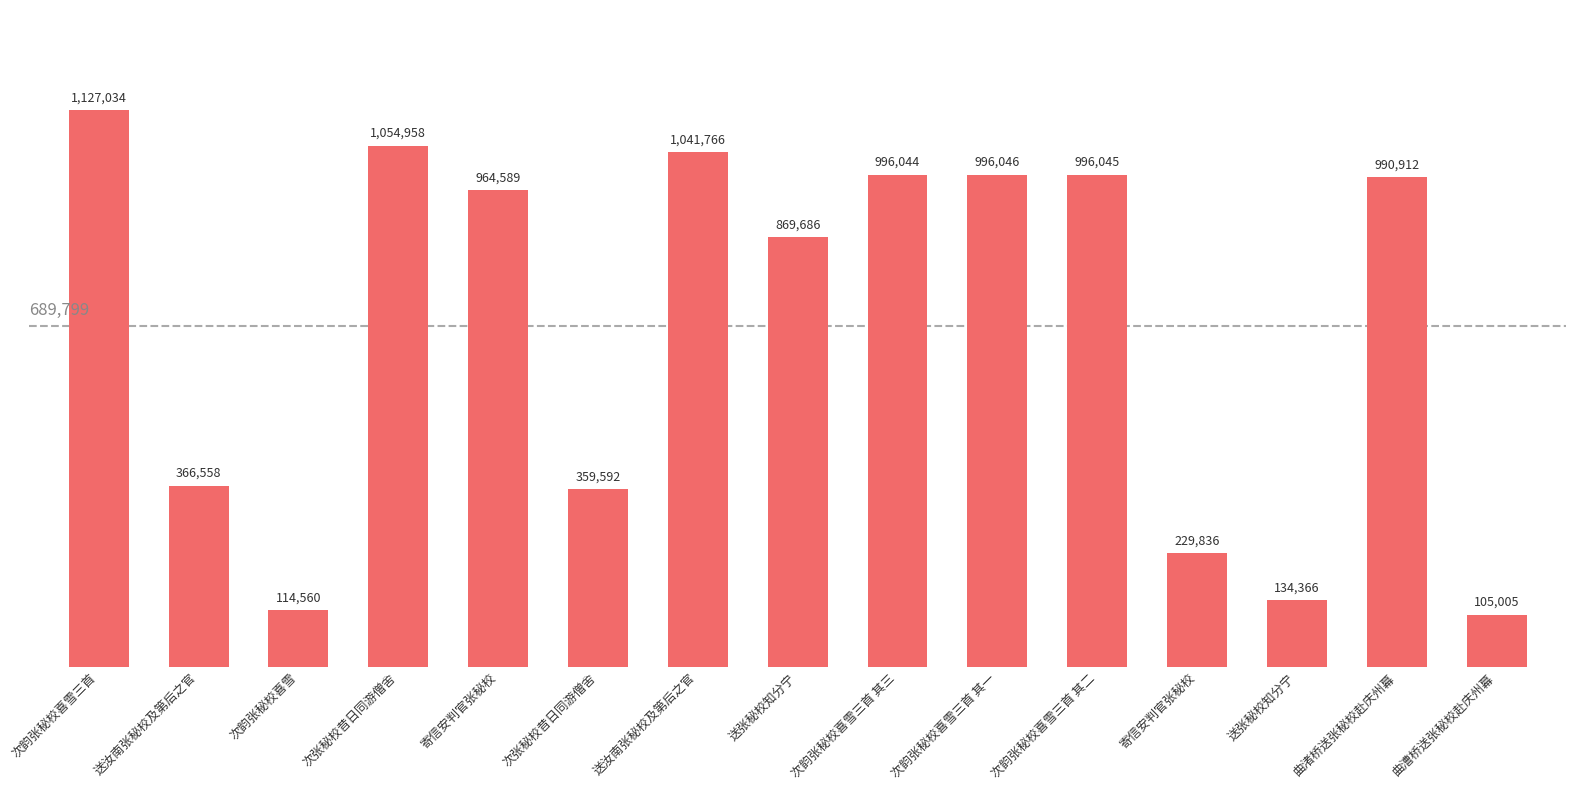

What is the maximum value shown in the chart?

1127034